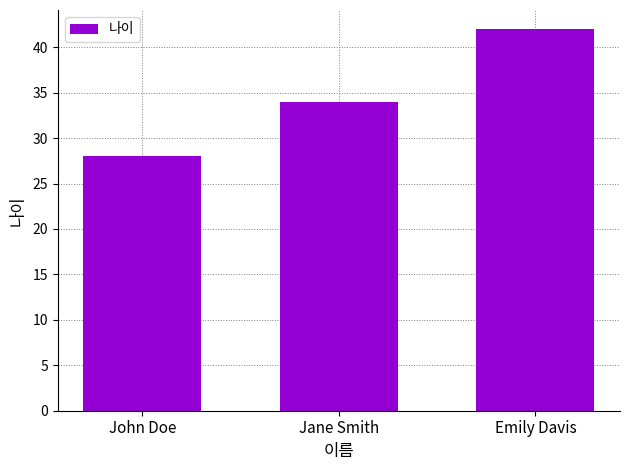

Approximately how many times larger is the value at John Doe compared to Emily Davis?

0.7